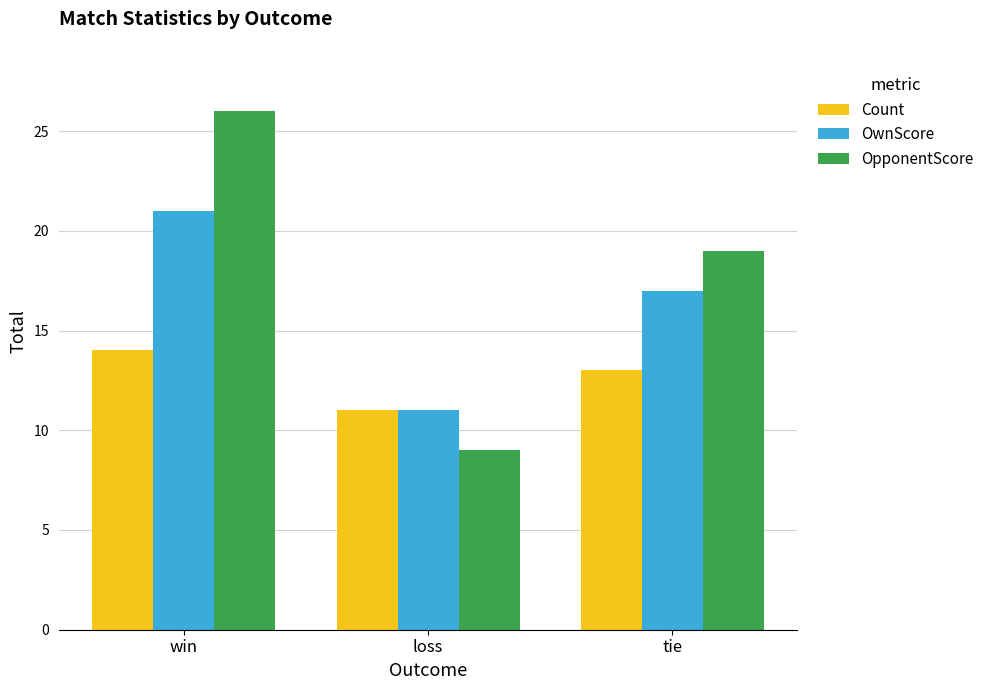

List the series in order of their peak value, lowest first.

Count, OwnScore, OpponentScore